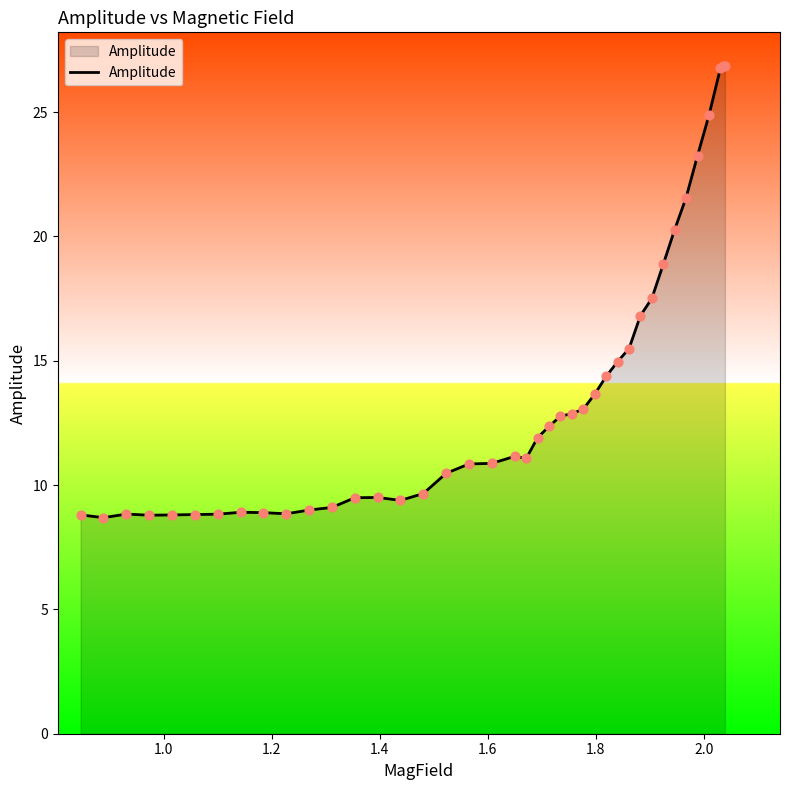

What is the difference between the maximum and minimum values?

18.2